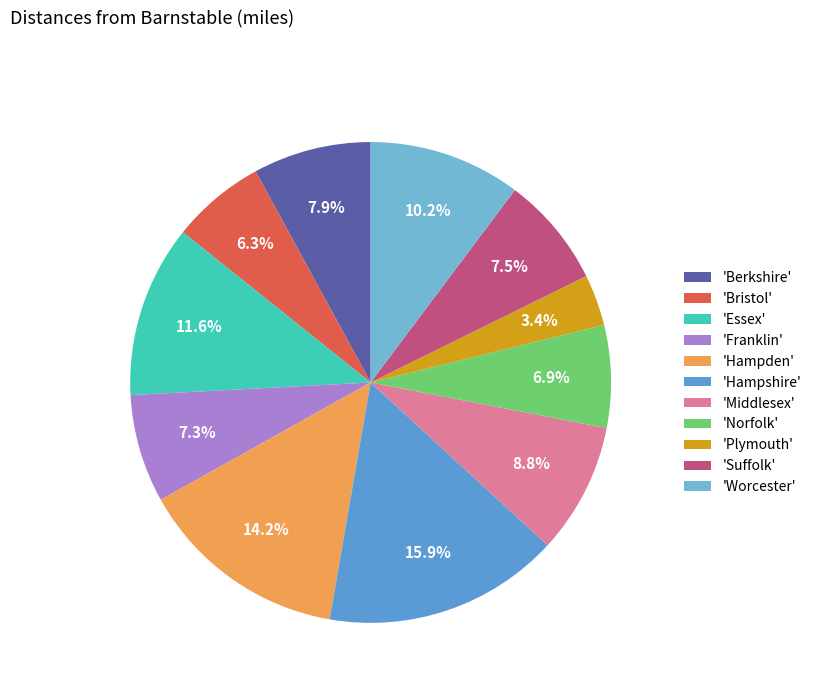

Is there a majority slice in this chart?

No